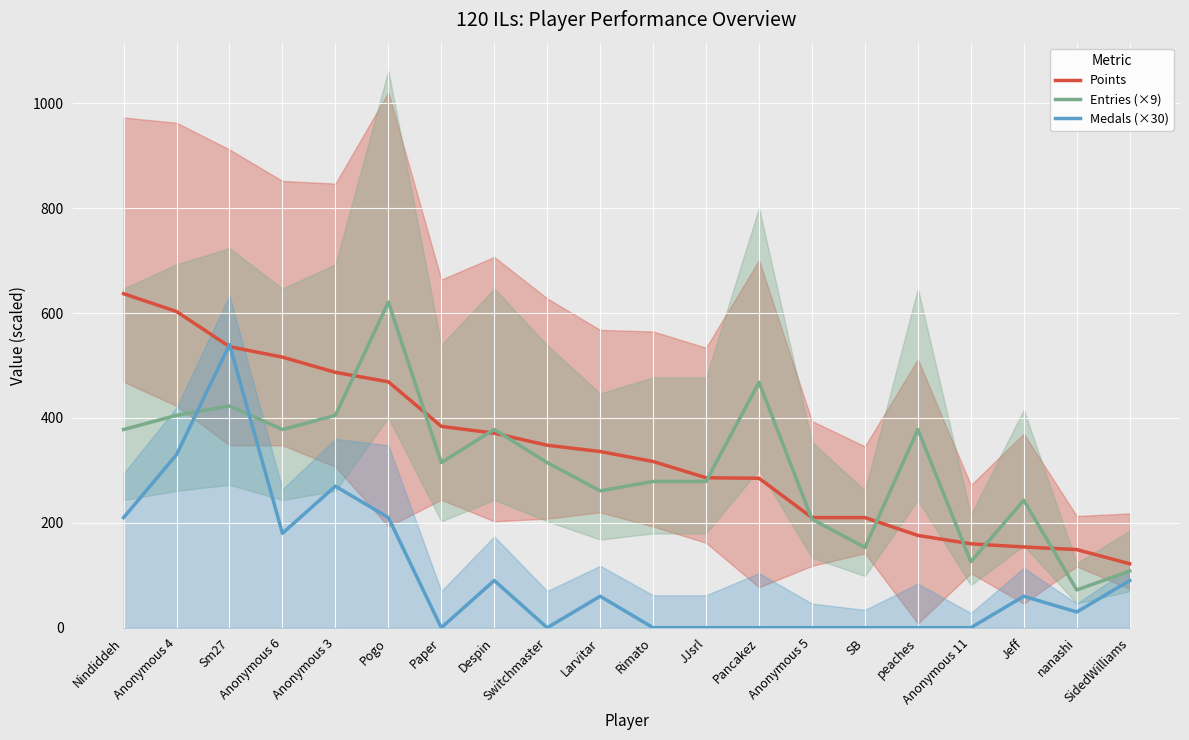

In Entries (×9), how many points are lower than both neighbors (excluding endpoints)?

6